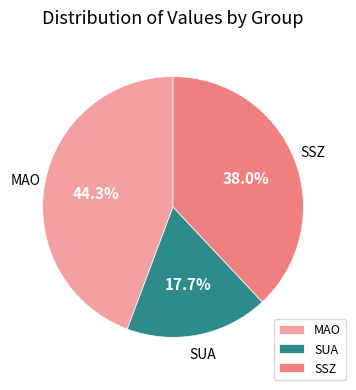

Rank the categories by value from lowest to highest.

SUA, SSZ, MAO